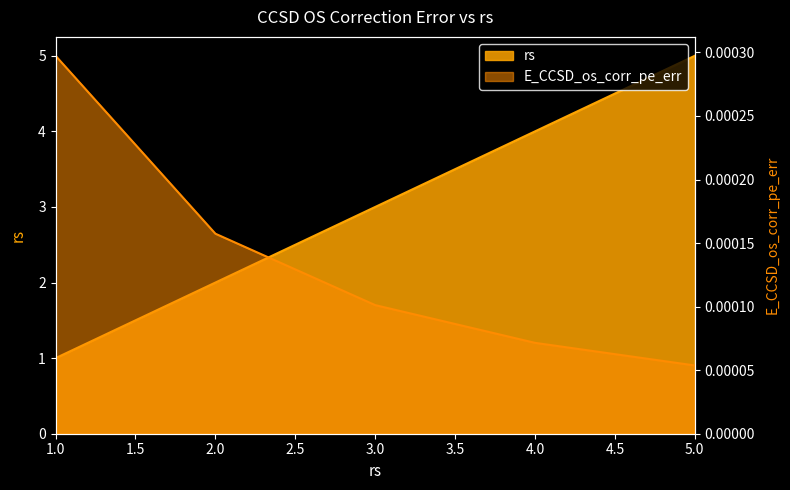

At how many categories does at least one series exceed 2?

3